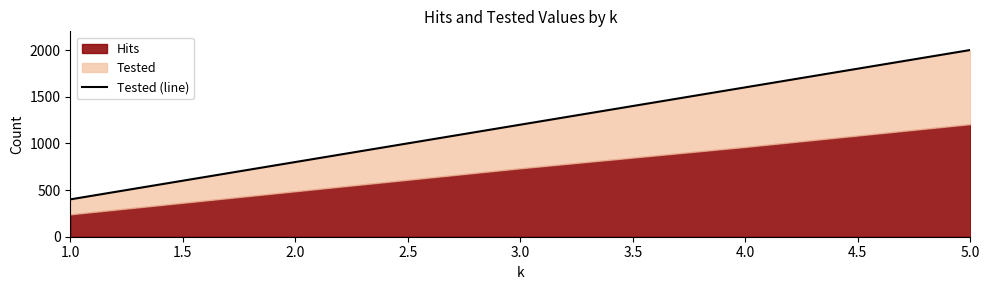

Does the chart have visible grid lines?

No